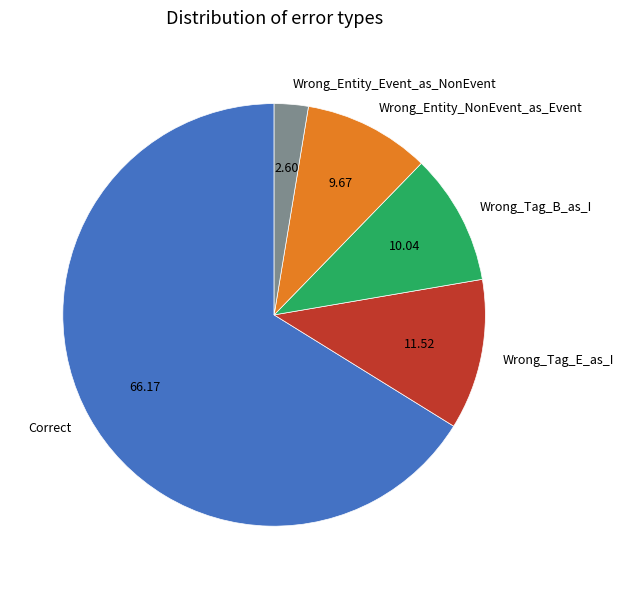

Which category has the smallest portion of the pie?

Wrong_Entity_Event_as_NonEvent